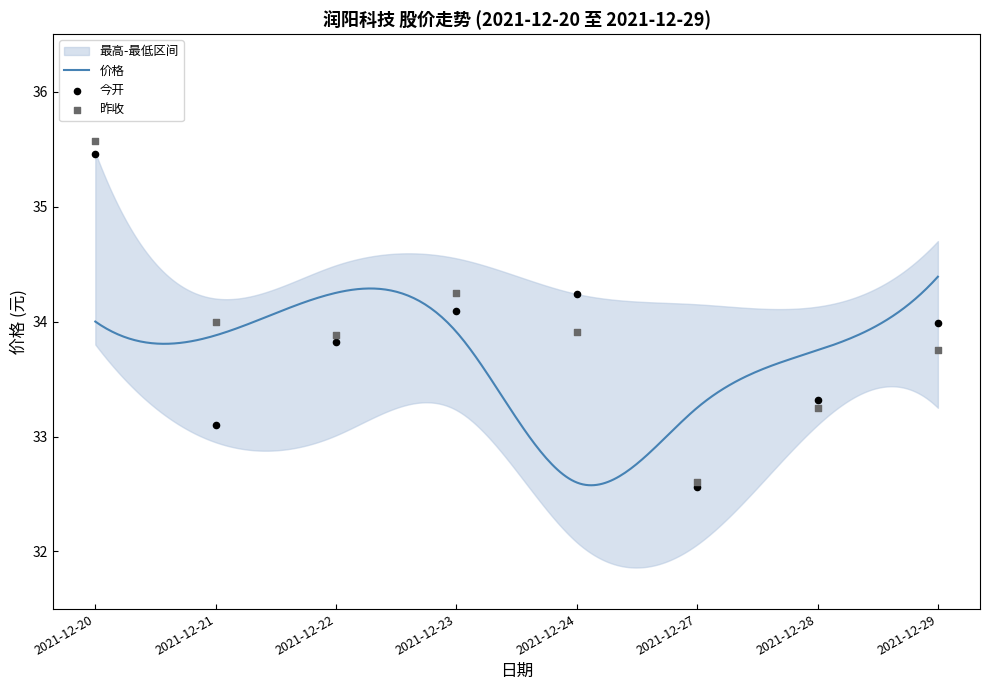

Which series contains the highest Y value?

昨收